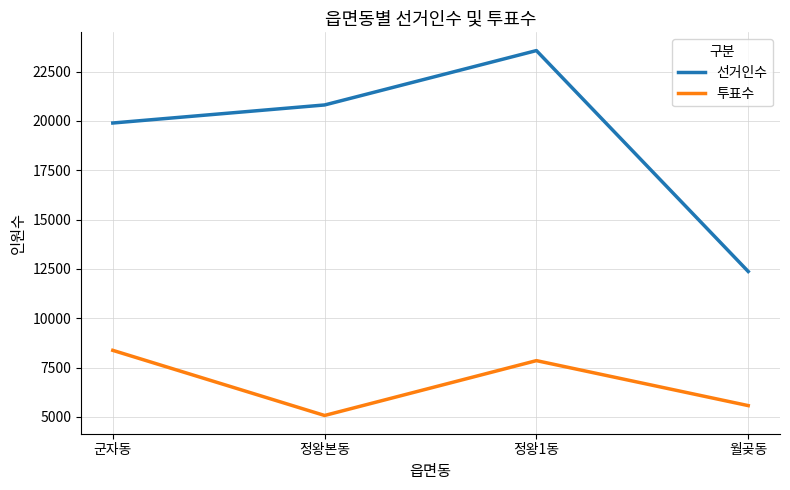

At which label is 투표수 closest to 6722?

정왕1동